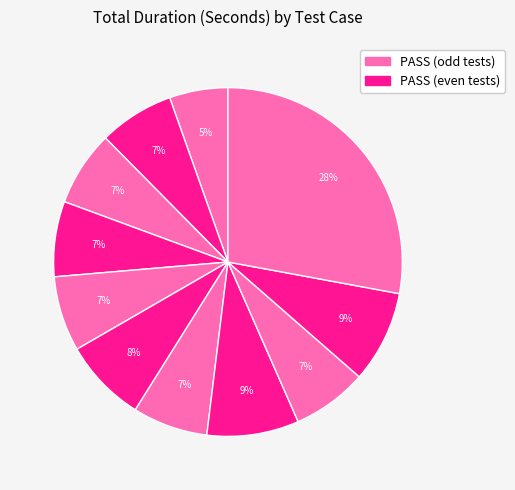

What is the smallest slice in the pie chart?

Test_01